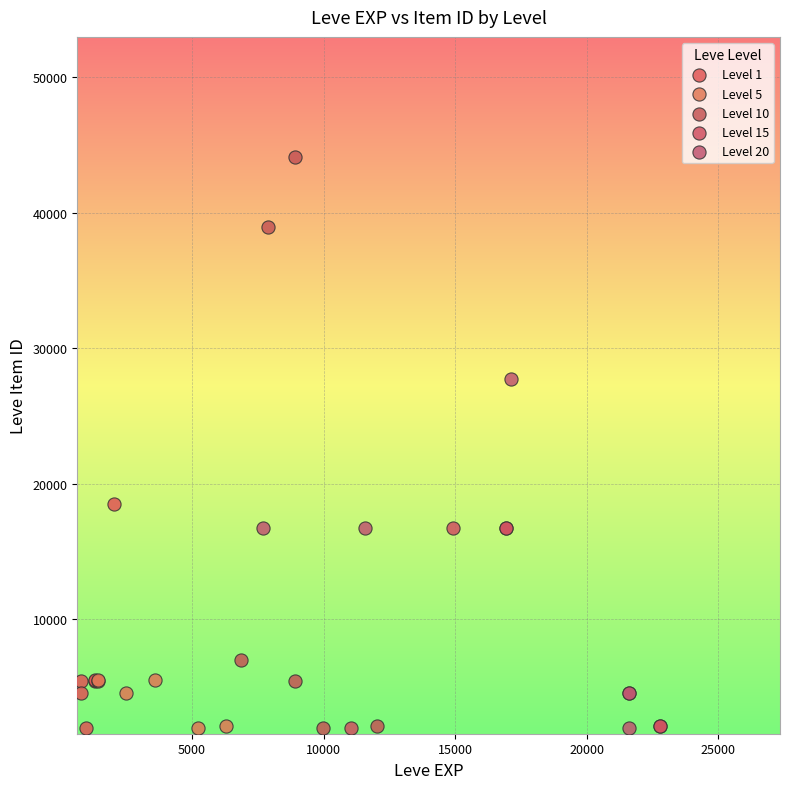

Which series contains the highest Y value?

Level 10